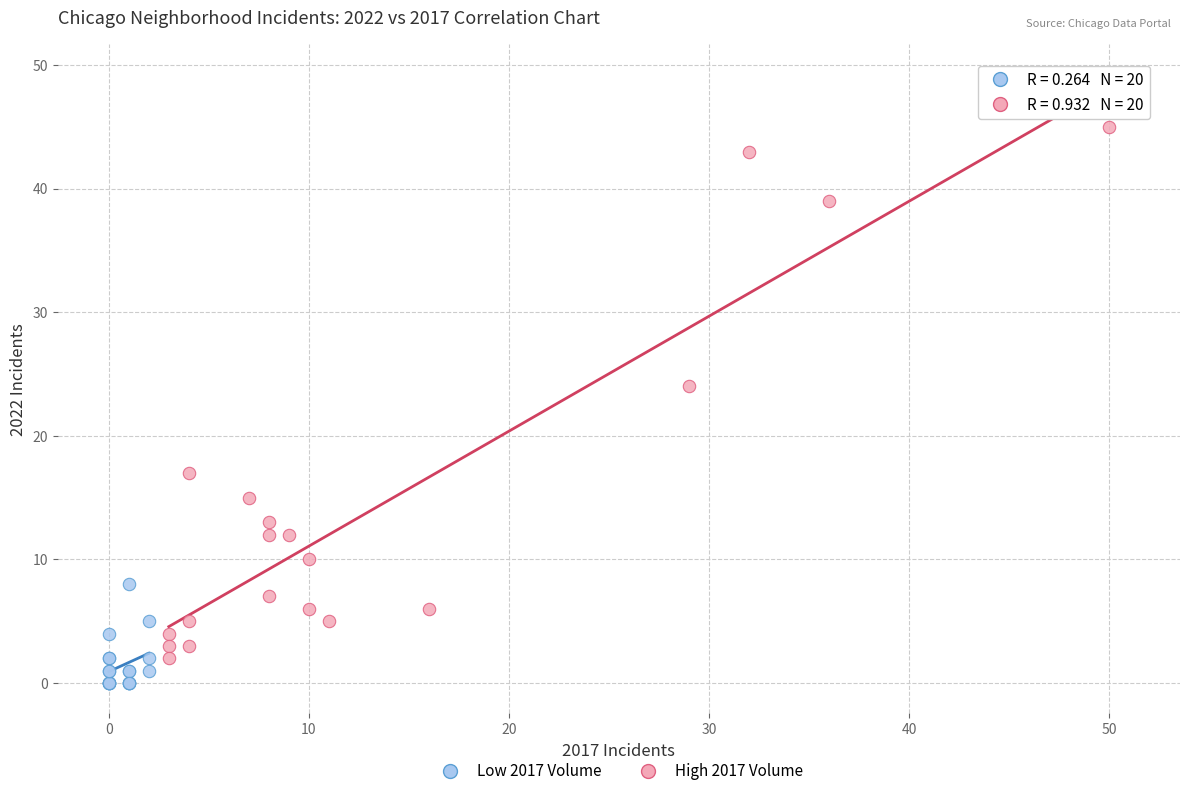

Which series has the largest Y range (max minus min)?

High 2017 Volume